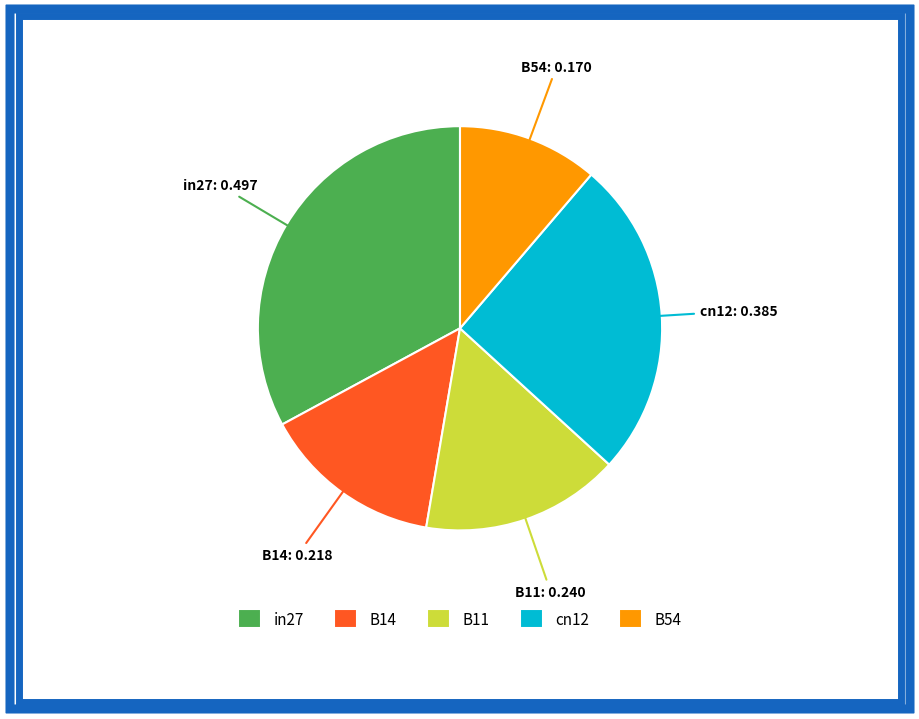

What is the largest slice in the pie chart?

in27